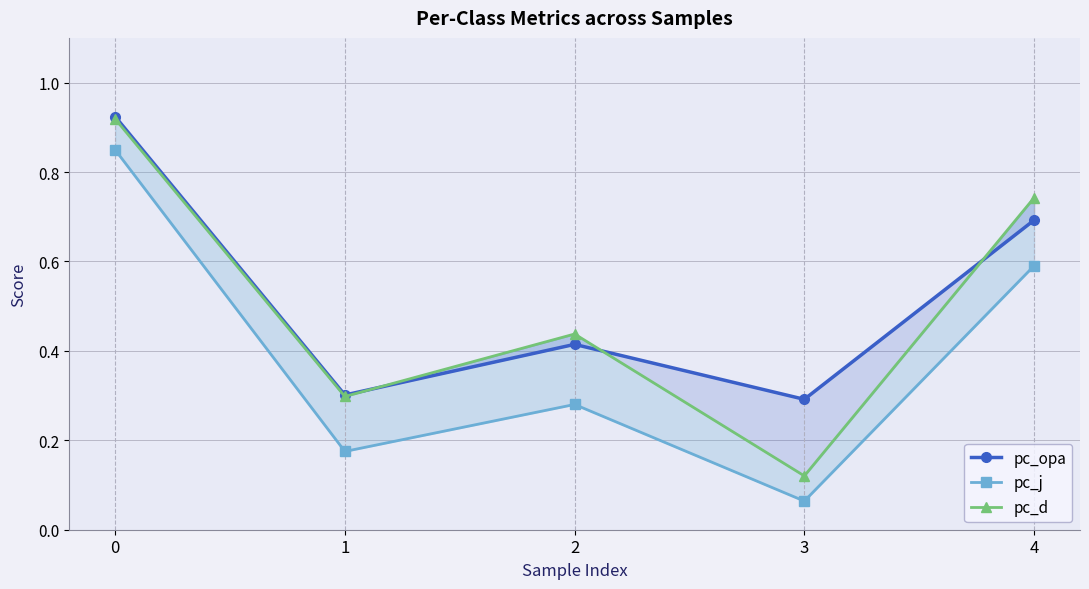

What is the sum of all pc_j values?

2.0